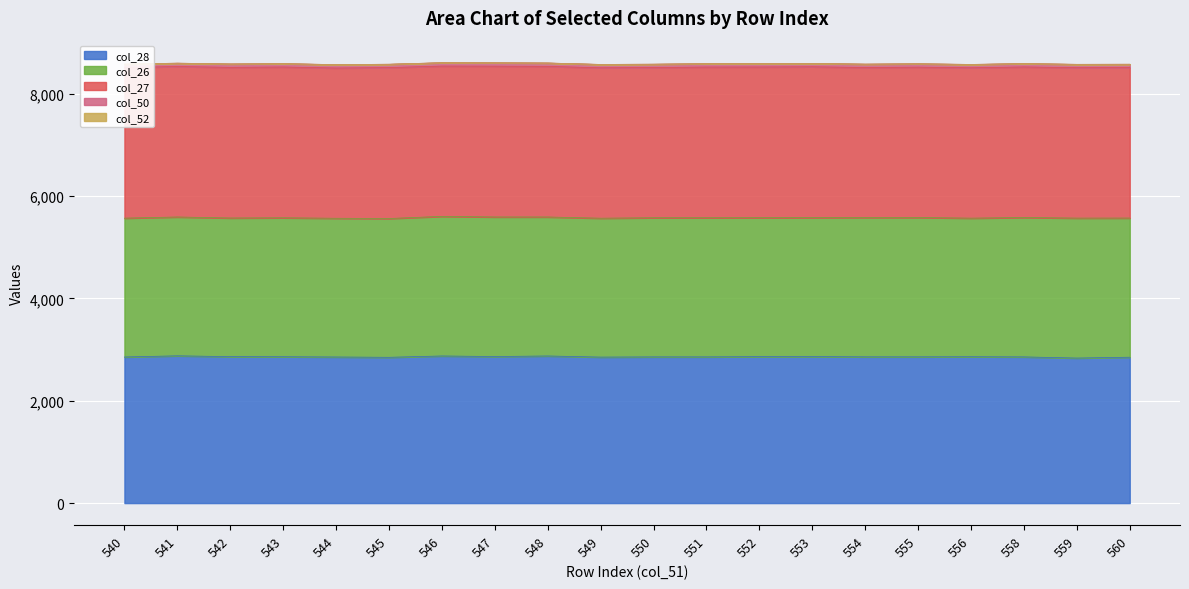

True or false: col_52 has more than 2 interior local peaks.

False